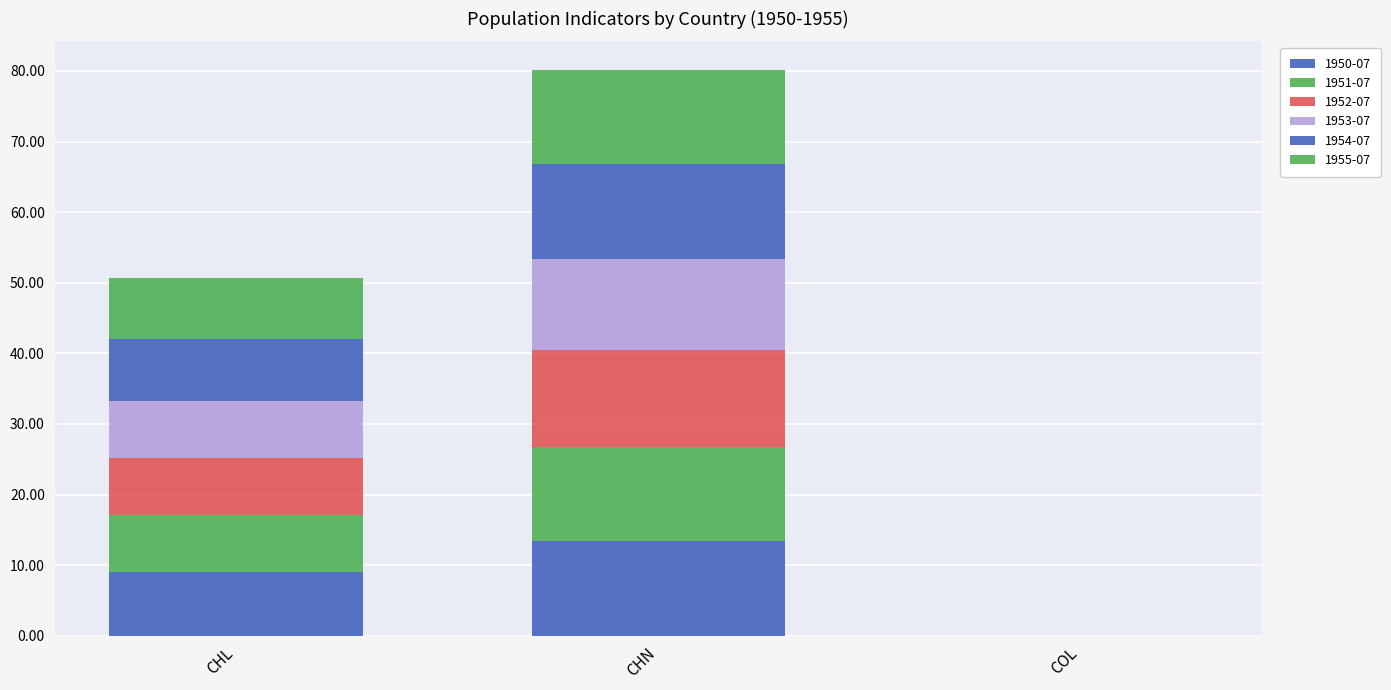

How many values in the 1950-07 series exceed 8?

2